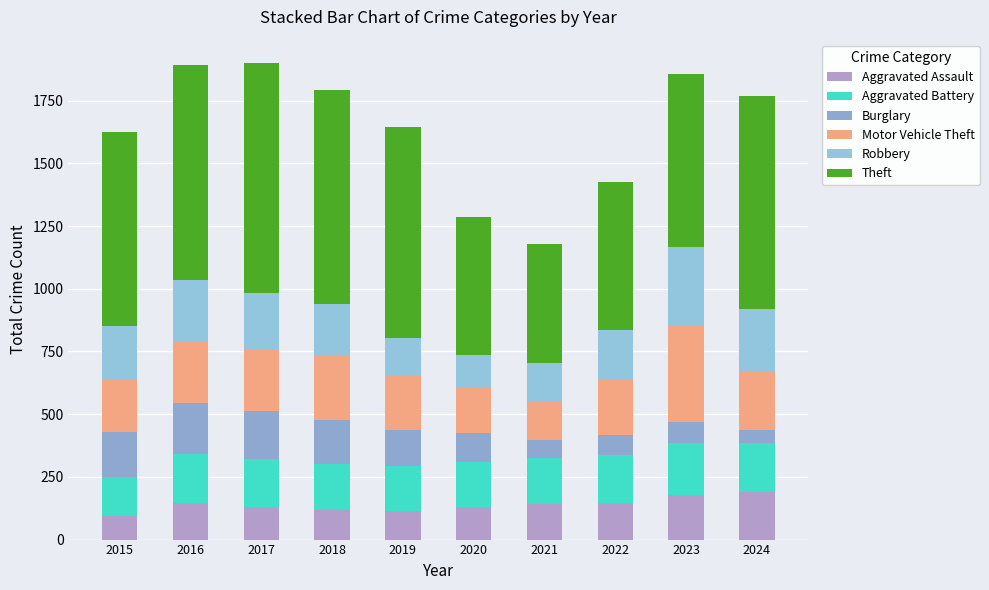

How many bars are there in total?

10